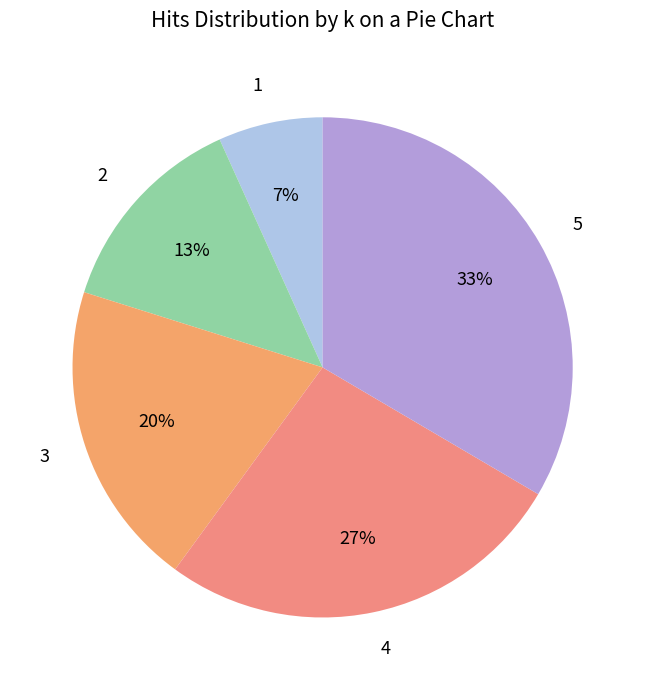

Does any single category account for the majority?

No